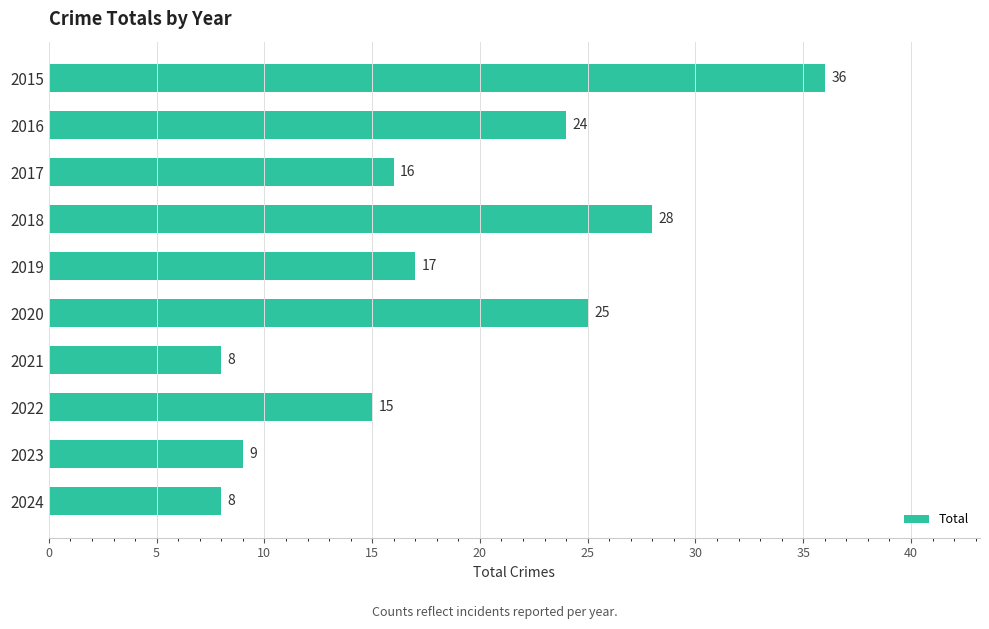

What is the difference between the second highest and minimum values?

20